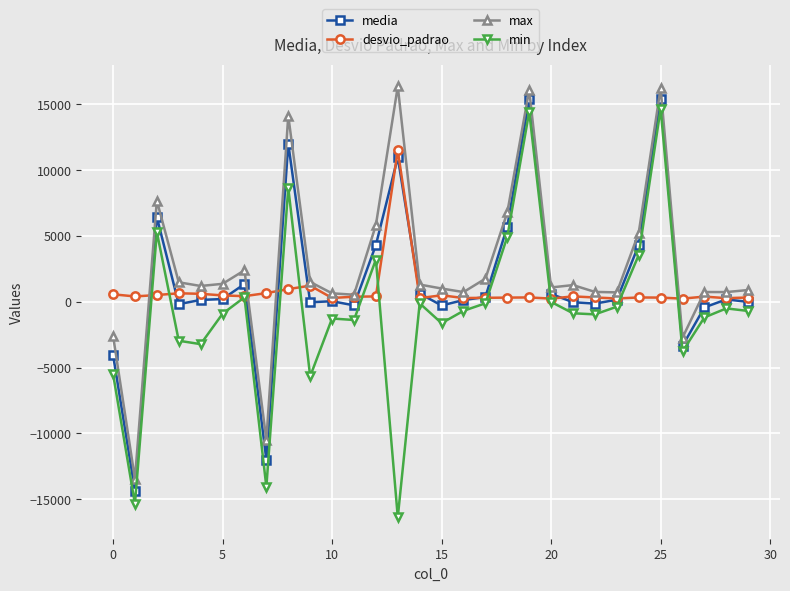

How many values in max are below zero?

4